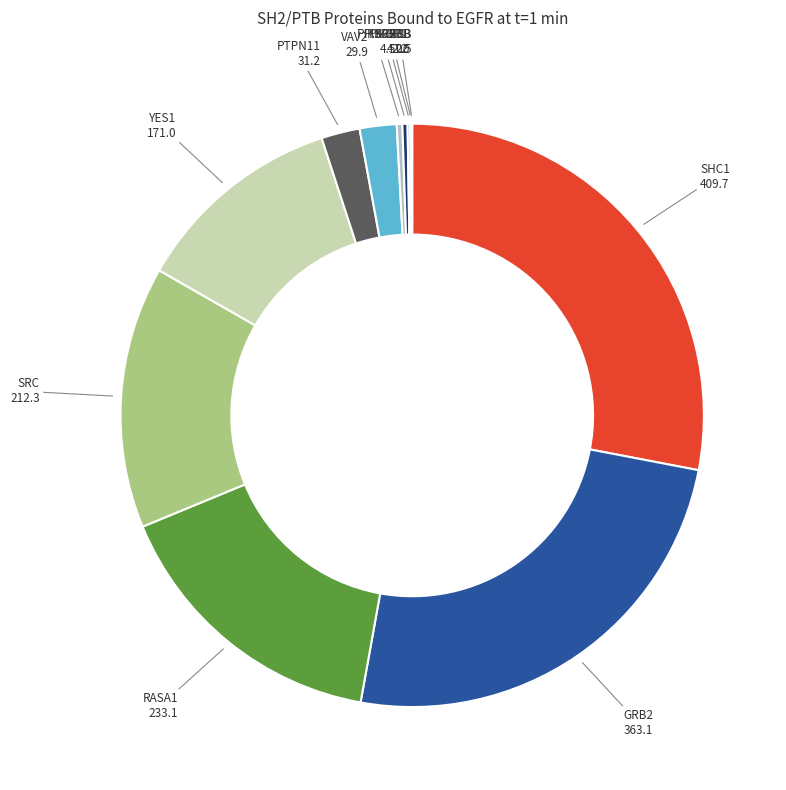

Rank the categories by value from highest to lowest.

SHC1, GRB2, RASA1, SRC, YES1, PTPN11, VAV2, PIK3R2, PIK3R3, PIK3R1, SH2B3, SHB, VAV3